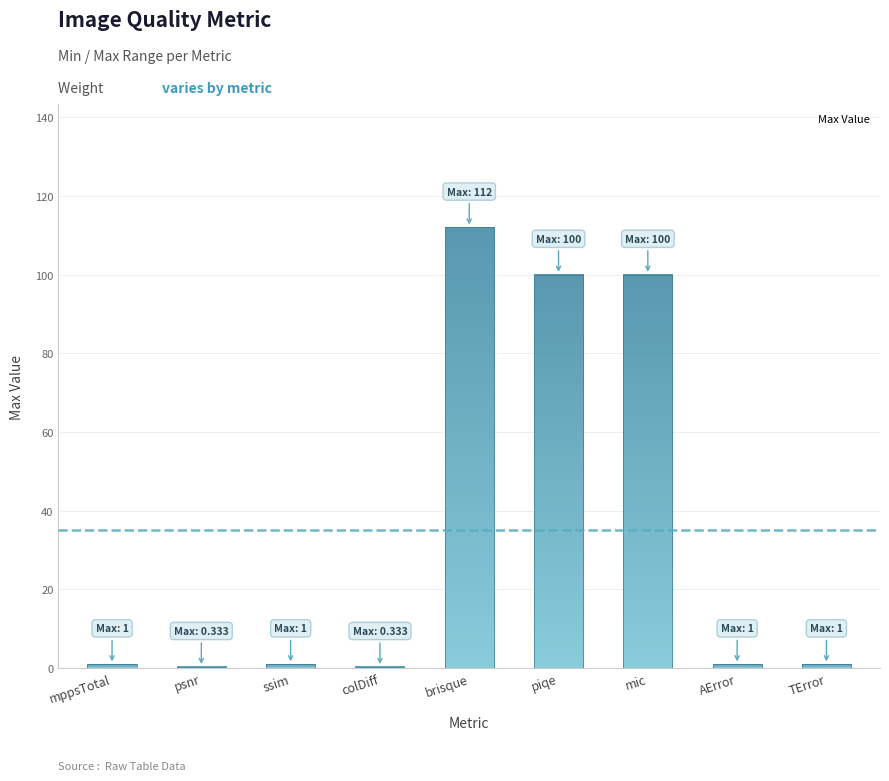

What is the label of the 7th bar from the right?

ssim